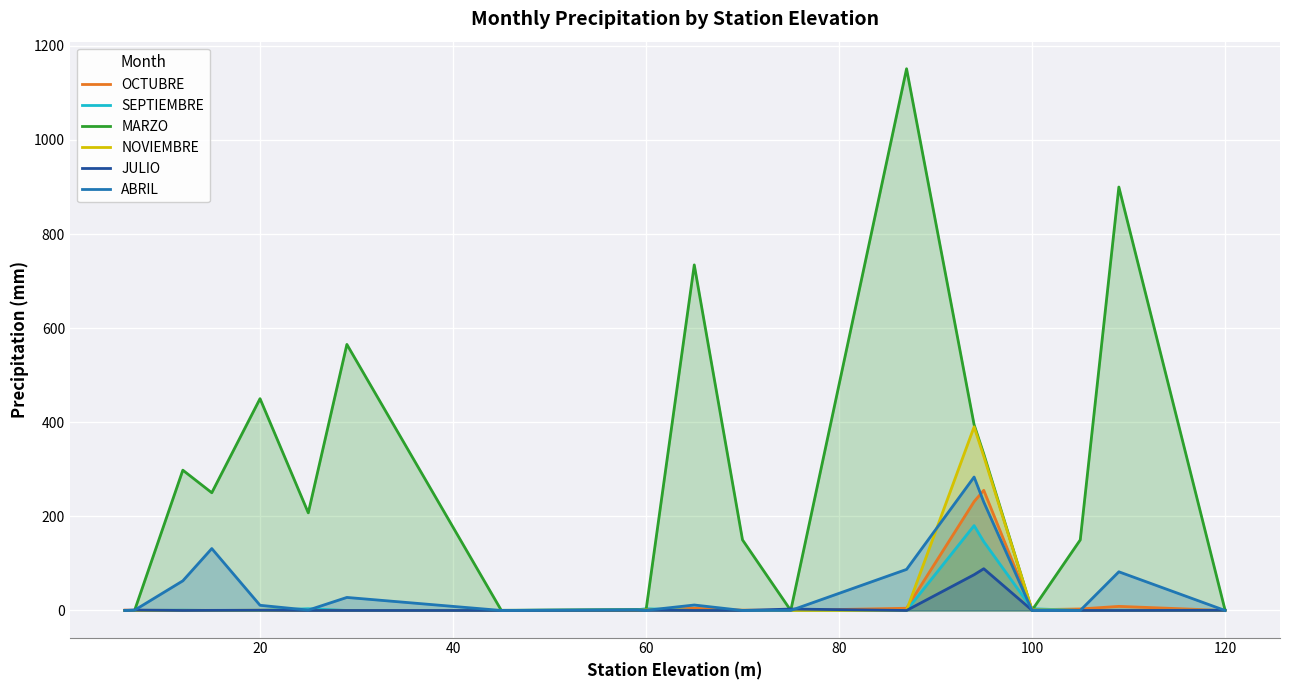

How many interior local peaks does the ABRIL series have?

6